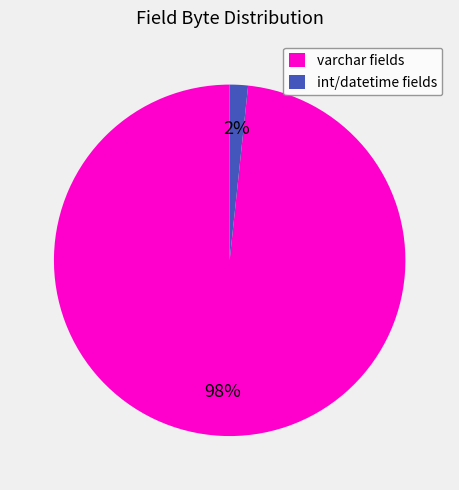

Count the number of slices in the pie.

2